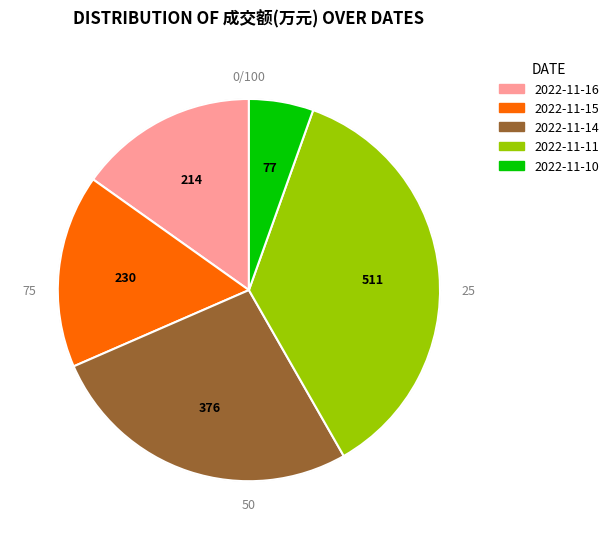

Which has a higher value, 2022-11-11 or 2022-11-15?

2022-11-11